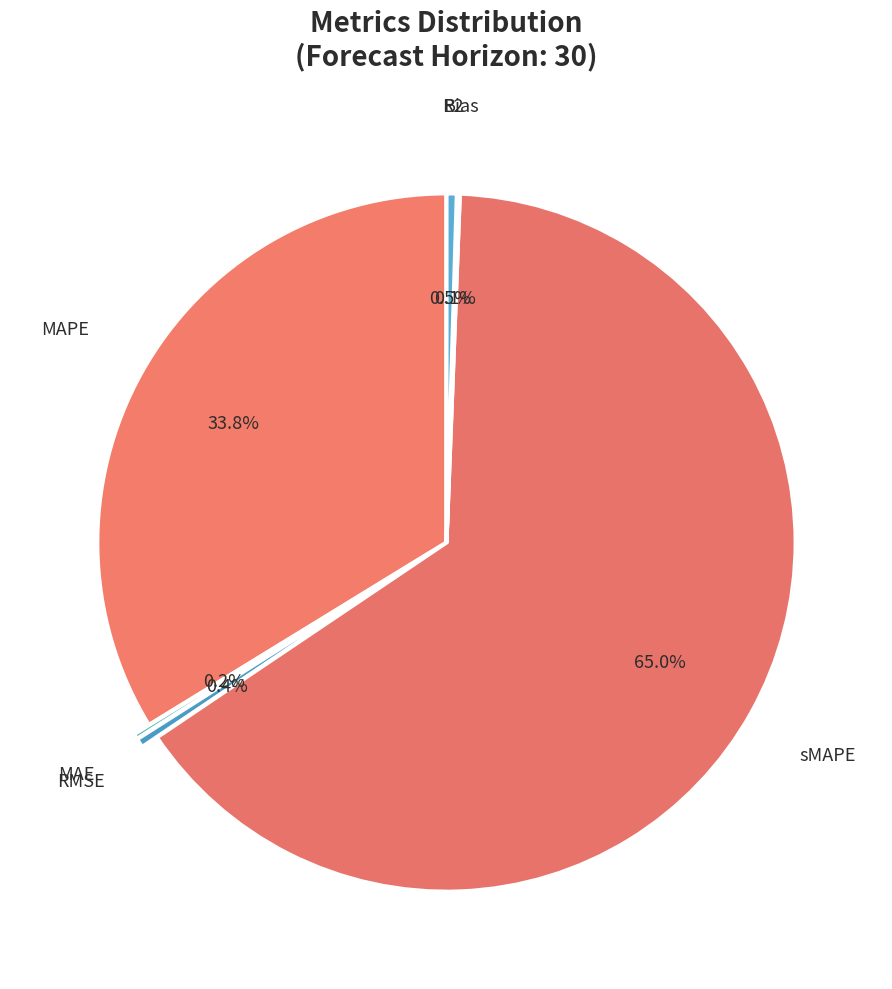

How many segments does this pie chart have?

6